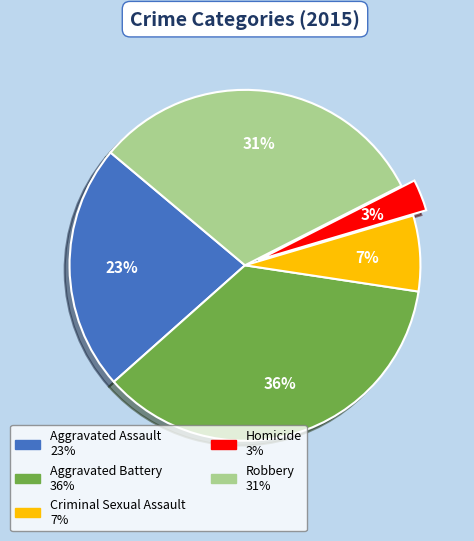

To the nearest percent, what percentage of the pie is Aggravated Battery?

36%